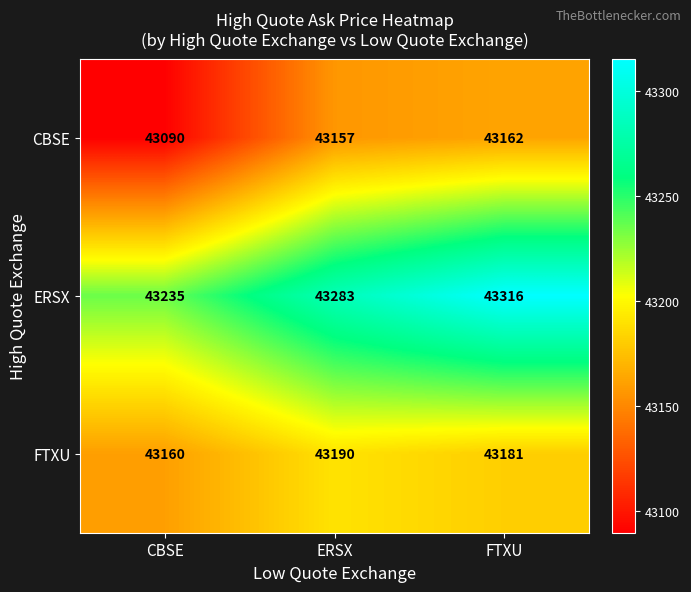

The FTXU series shows 43181 at FTXU. True or false?

True